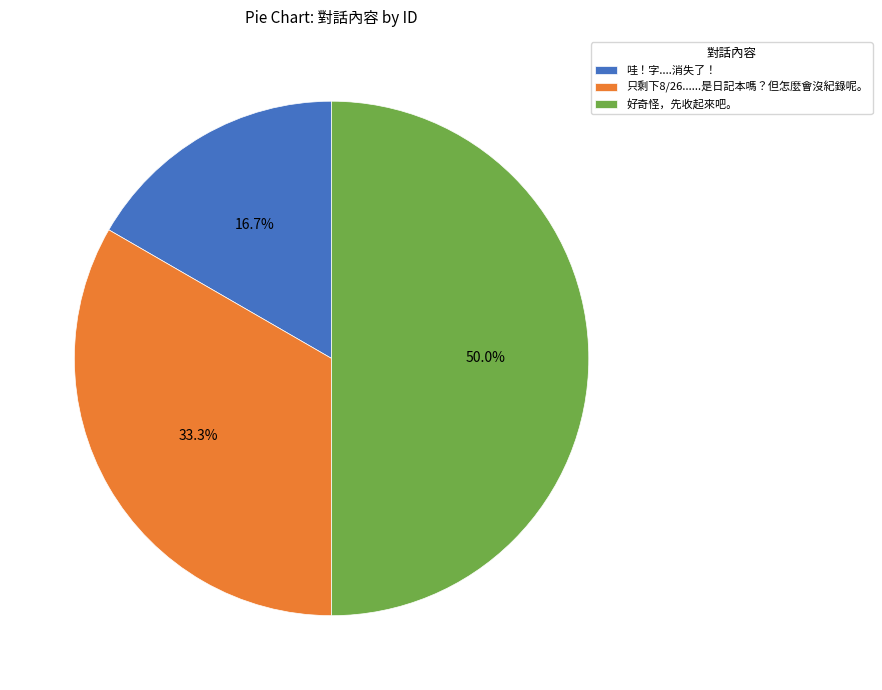

What percentage is the 好奇怪，先收起來吧。 slice, to the nearest percent?

50%